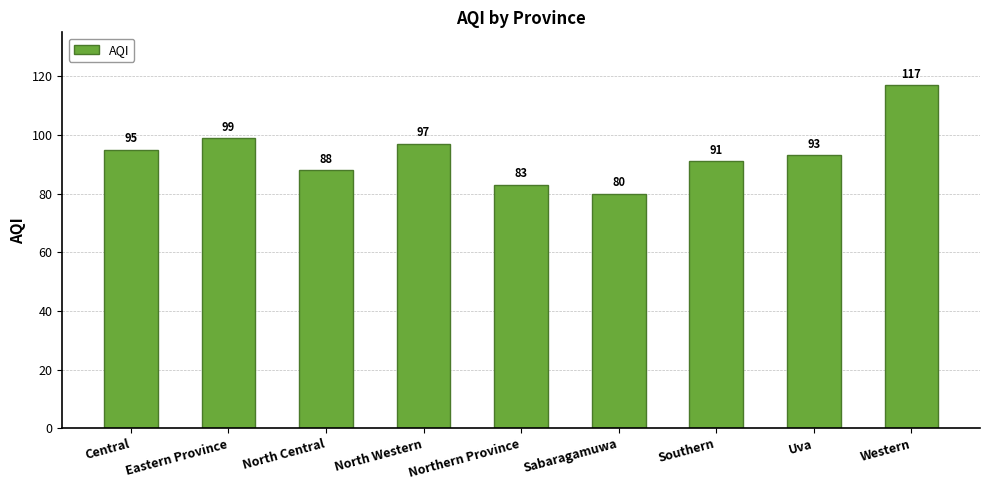

What is the label of the 5th bar from the left?

Northern Province